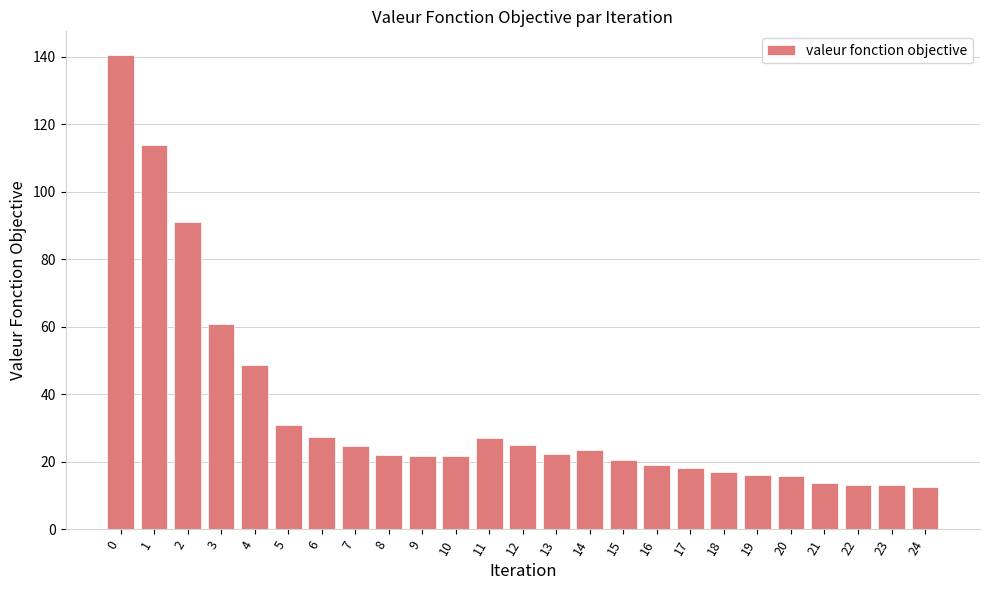

How many categories are shown in the chart?

25